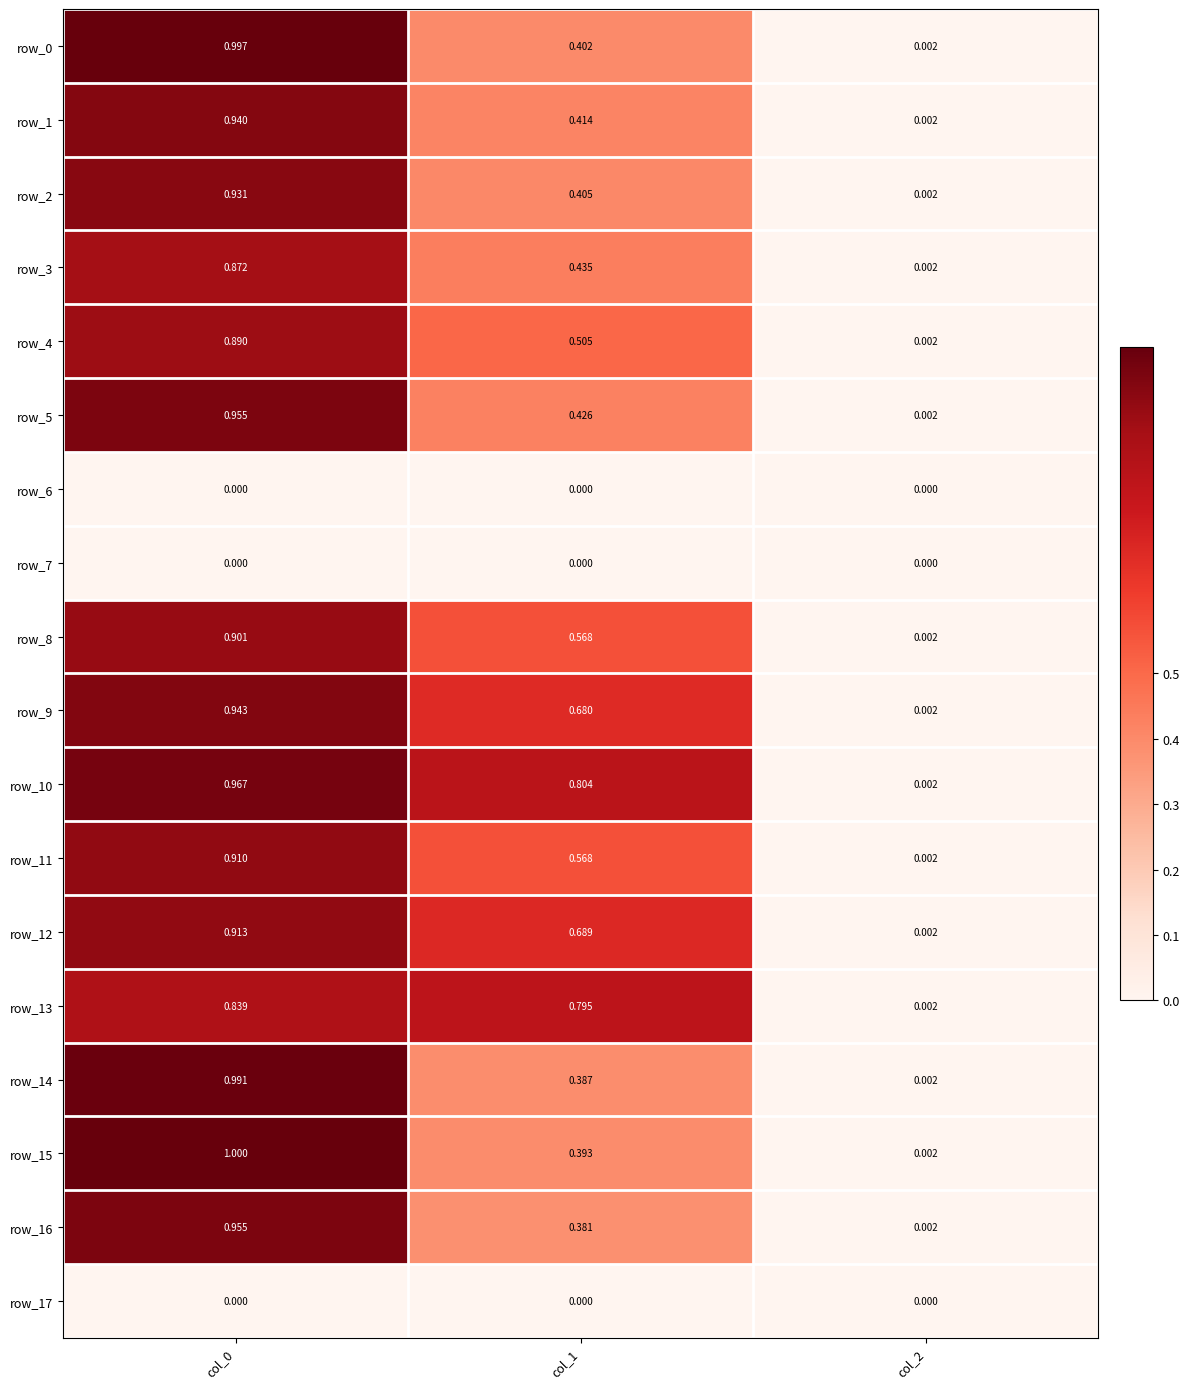

Is the value of row_6 at col_2 greater than the value of row_0 at col_2?

No